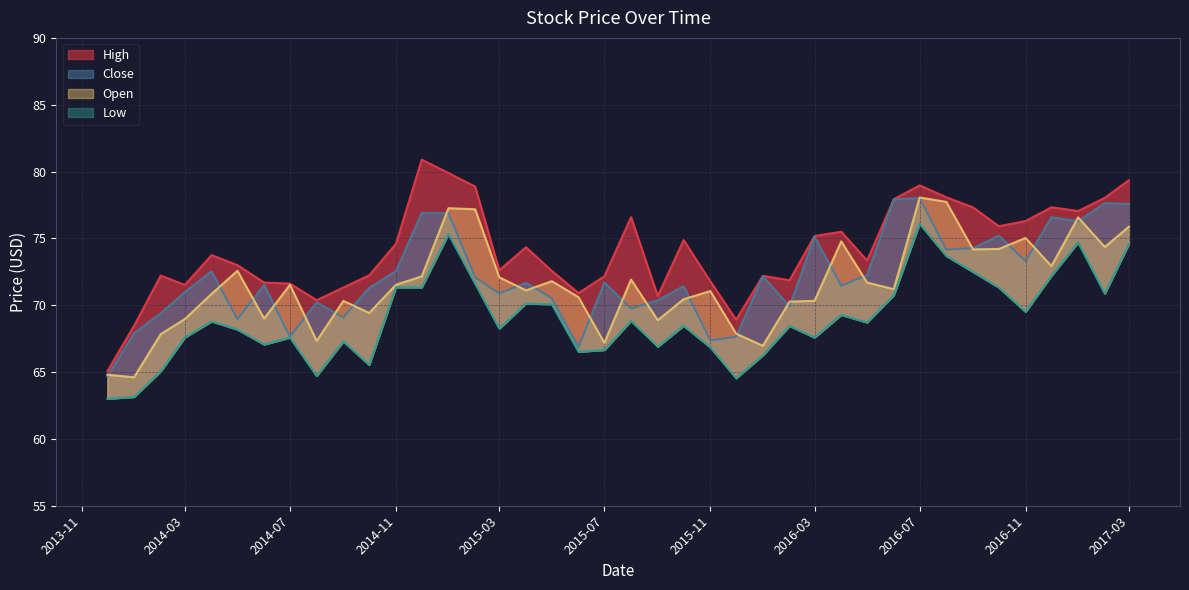

What is the difference between the High values at 2013-12-01 and 2016-09-01?

12.2